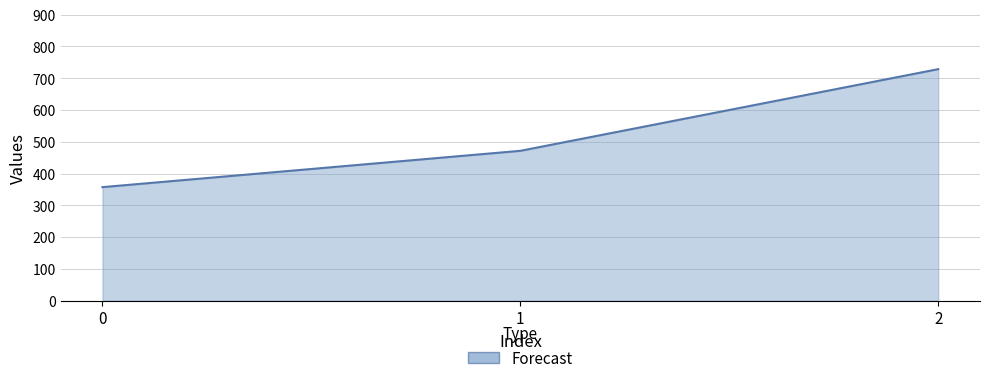

What is the minimum value shown in the chart?

357.1